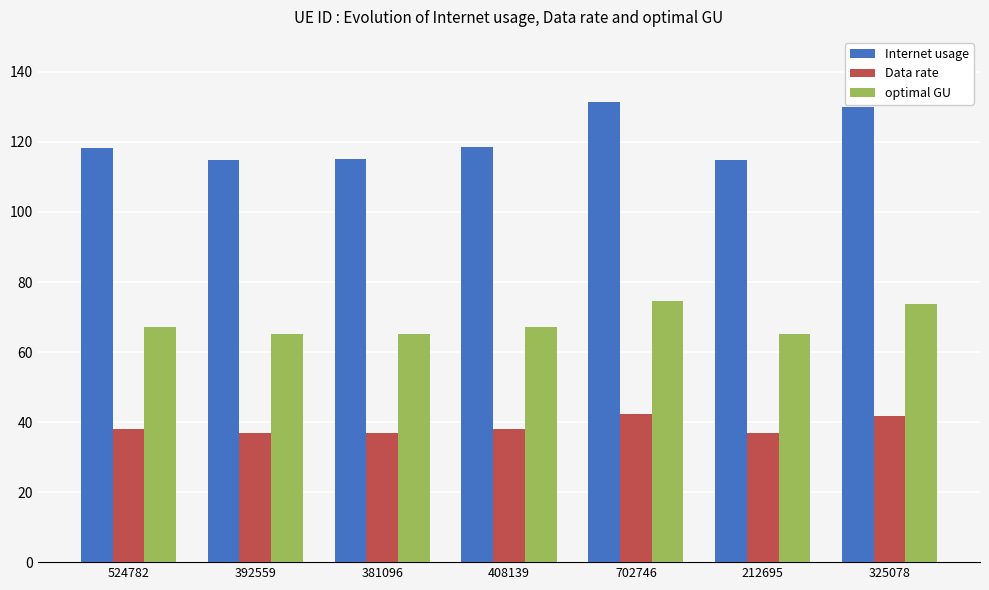

What is the total value across all series at 325078?

245.6